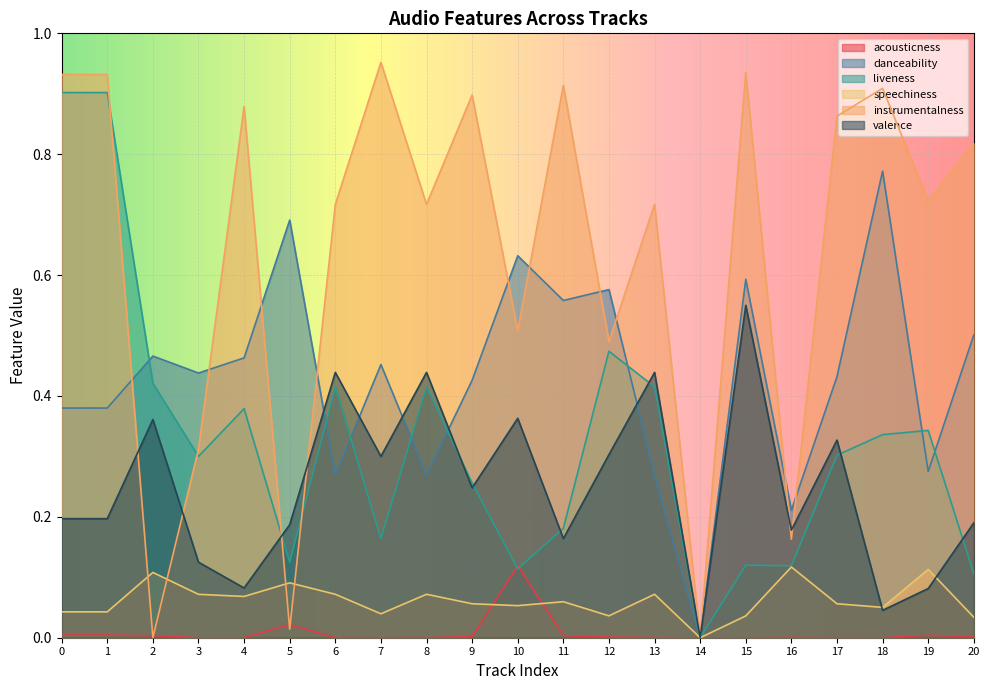

How many times do liveness and acousticness cross each other?

2